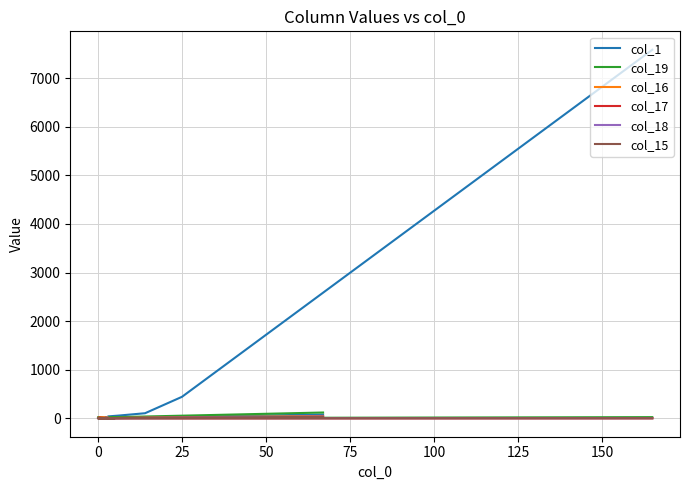

What is the spread (max minus min) of values at 0?

7